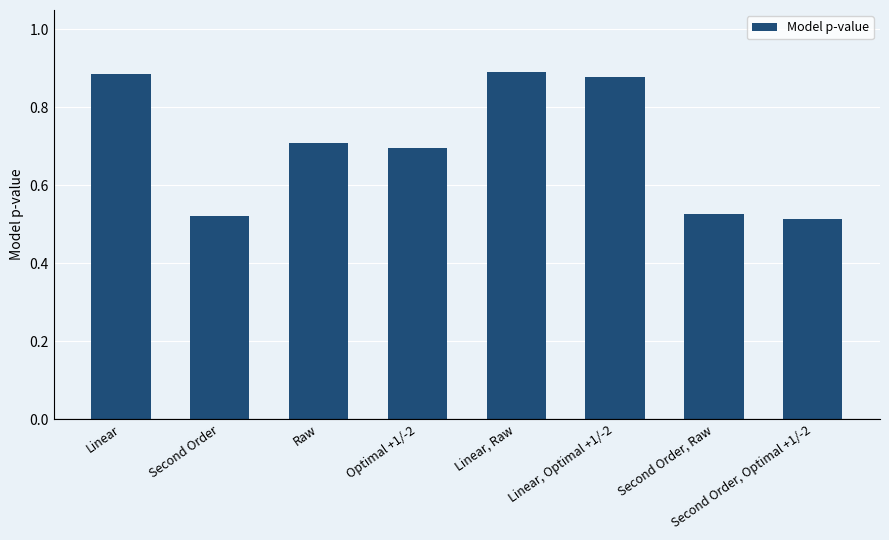

What is the average value?

0.7